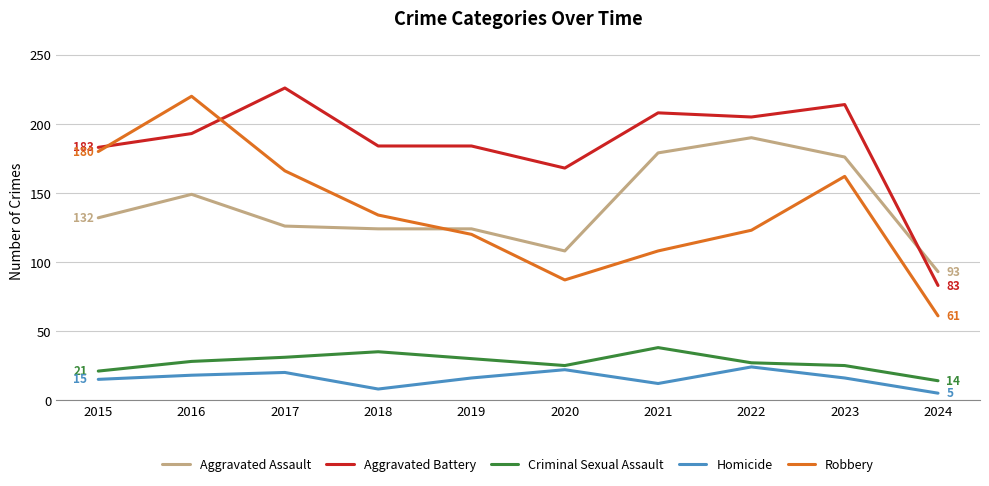

Is it true that Aggravated Battery equals 193 at 2016?

True